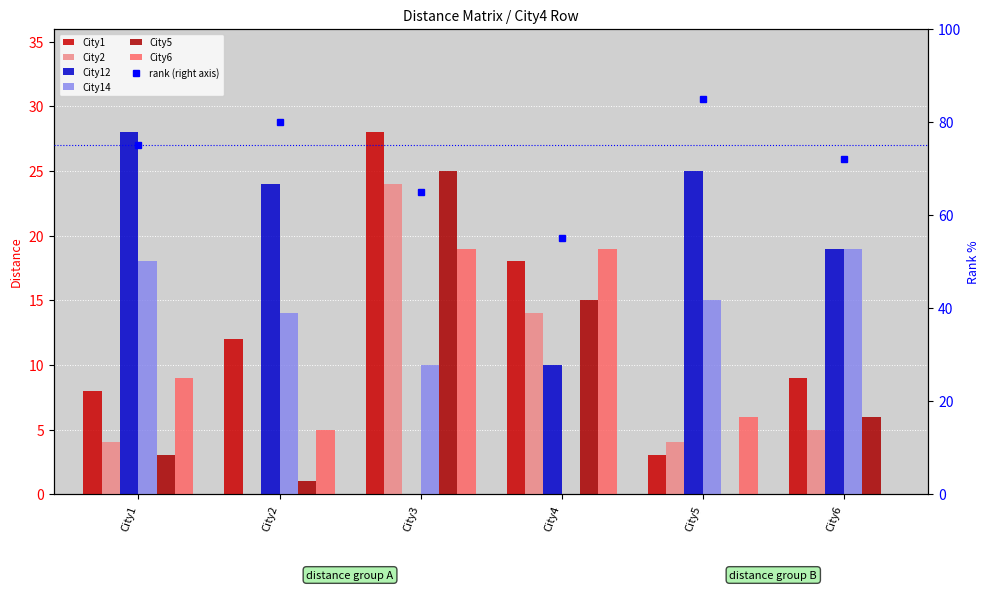

Which category has the lowest value in the City14 series?

City4